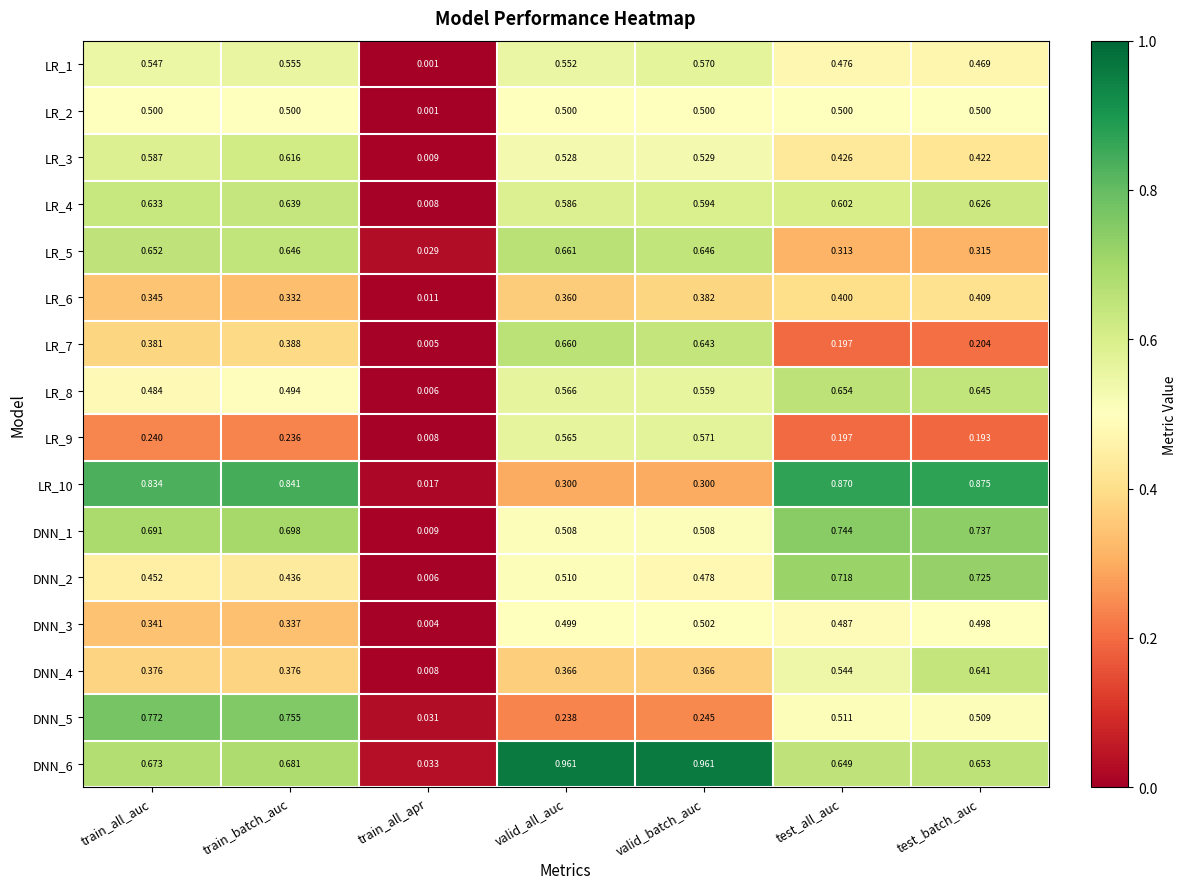

At how many categories does at least one series exceed 0?

7